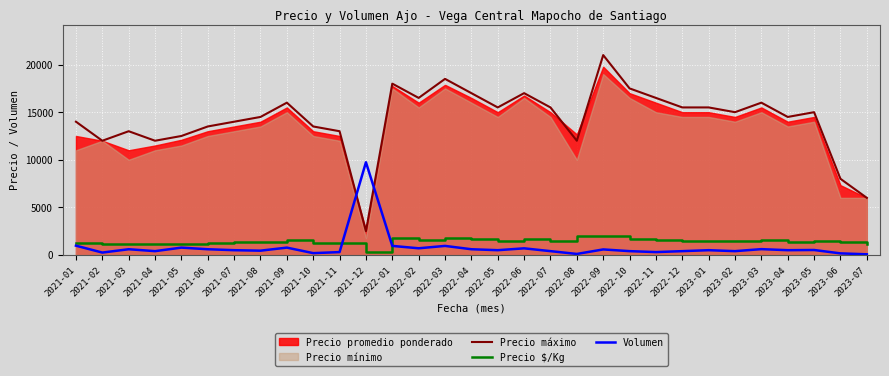

What is the difference between the second highest and minimum values in the Volumen series?

907